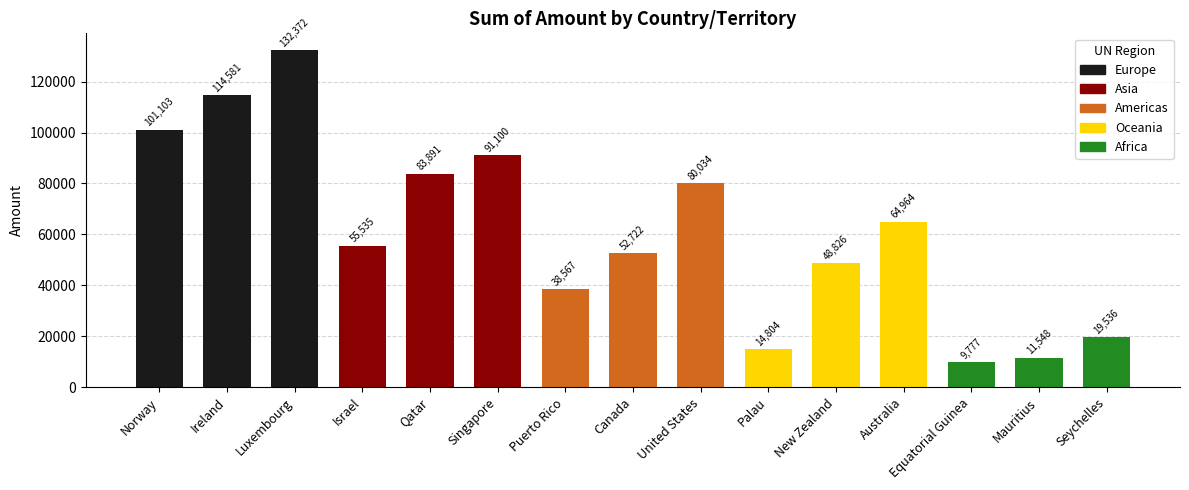

What is the minimum value shown in the chart?

9777